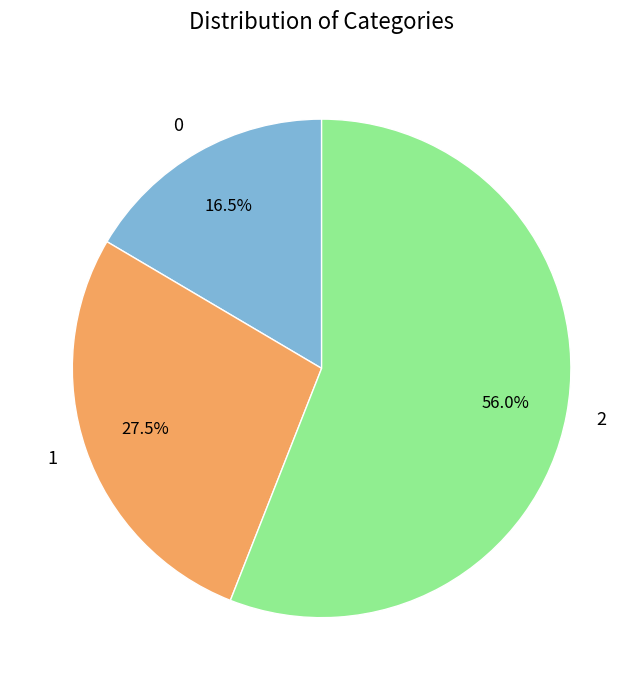

Which slice represents more than half of the pie?

2